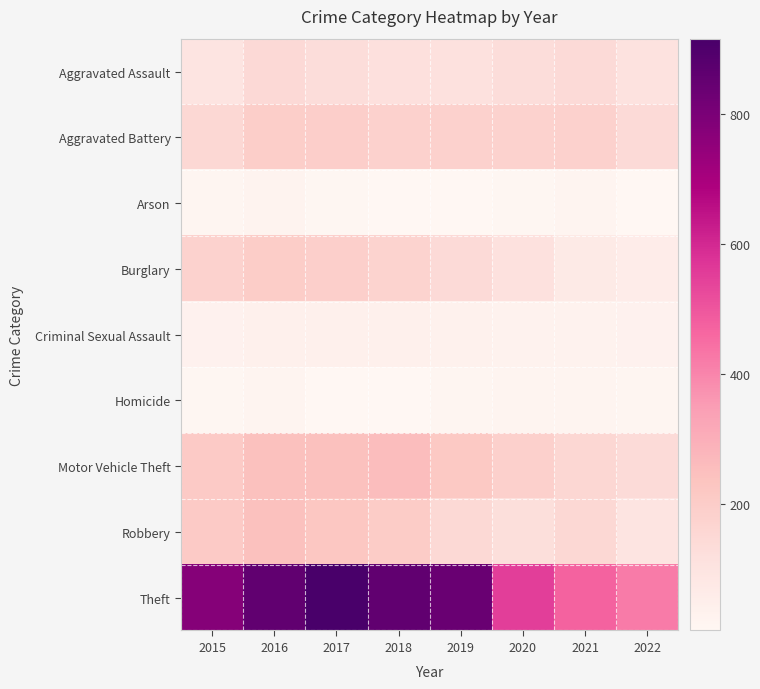

Reading left to right, transcribe all the data shown in this chart.

Aggravated Assault: 2015=95	2016=146	2017=131	2018=119	2019=113	2020=131	2021=142	2022=107
Aggravated Battery: 2015=154	2016=196	2017=191	2018=183	2019=182	2020=180	2021=181	2022=143
Arson: 2015=15	2016=25	2017=12	2018=8	2019=6	2020=12	2021=17	2022=6
Burglary: 2015=178	2016=201	2017=189	2018=176	2019=143	2020=116	2021=71	2022=56
Criminal Sexual Assault: 2015=31	2016=39	2017=38	2018=38	2019=37	2020=28	2021=28	2022=33
Homicide: 2015=13	2016=18	2017=8	2018=8	2019=14	2020=22	2021=20	2022=14
Motor Vehicle Theft: 2015=211	2016=245	2017=247	2018=256	2019=216	2020=184	2021=156	2022=138
Robbery: 2015=212	2016=247	2017=224	2018=204	2019=150	2020=124	2021=153	2022=98
Theft: 2015=774	2016=858	2017=916	2018=856	2019=841	2020=551	2021=474	2022=421